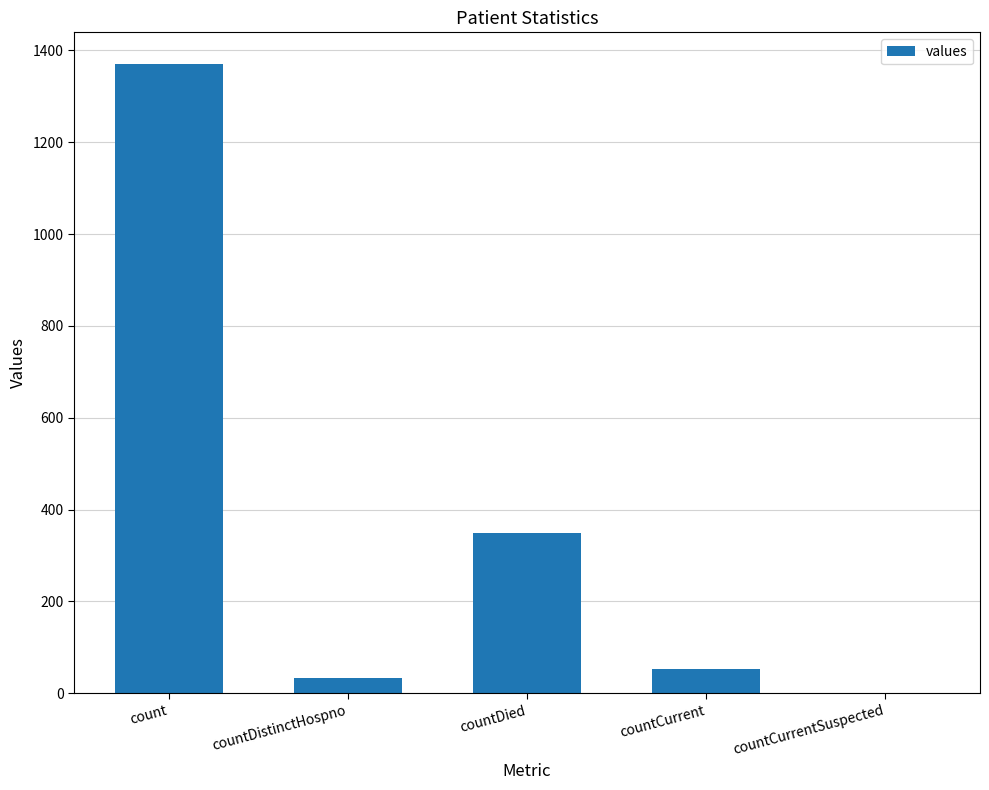

The chart shows a value of 2303 at count. True or false?

False